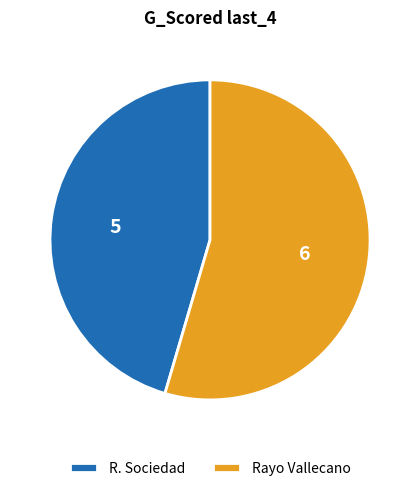

Rank the categories by value from lowest to highest.

R. Sociedad, Rayo Vallecano